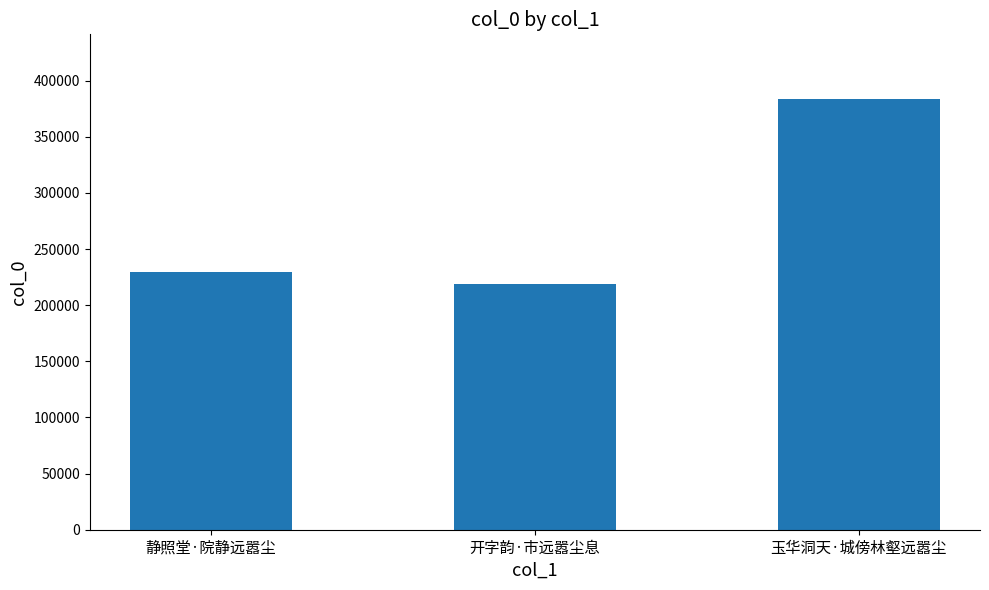

What is the difference between the values at 玉华洞天·城傍林壑远嚣尘 and 静照堂·院静远嚣尘?

153811